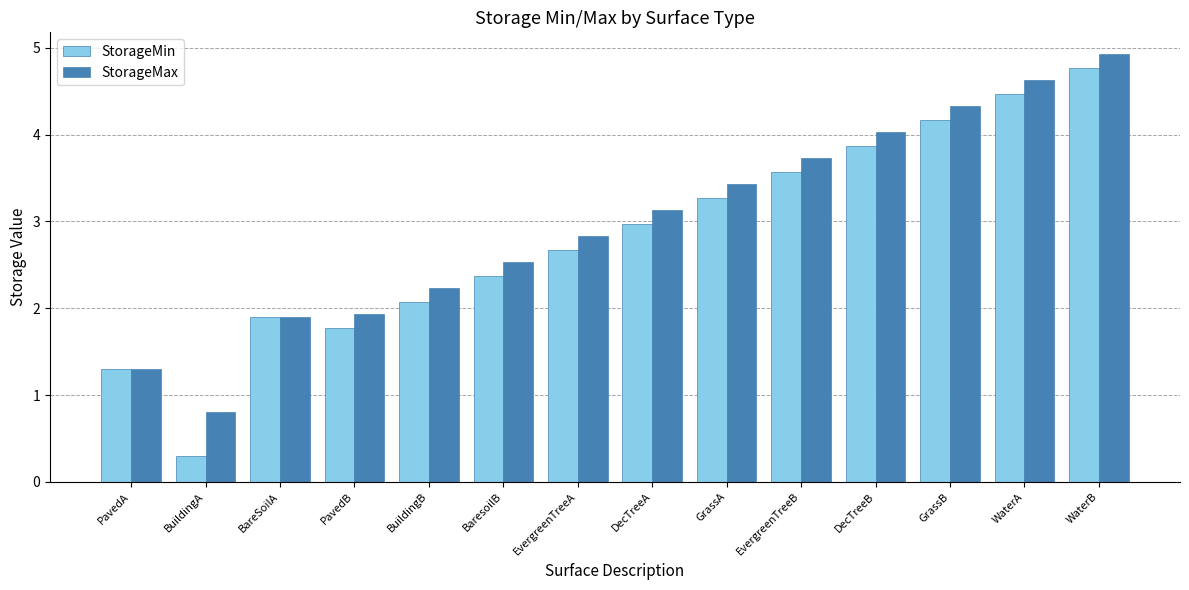

Which series has the largest total across all categories?

StorageMax